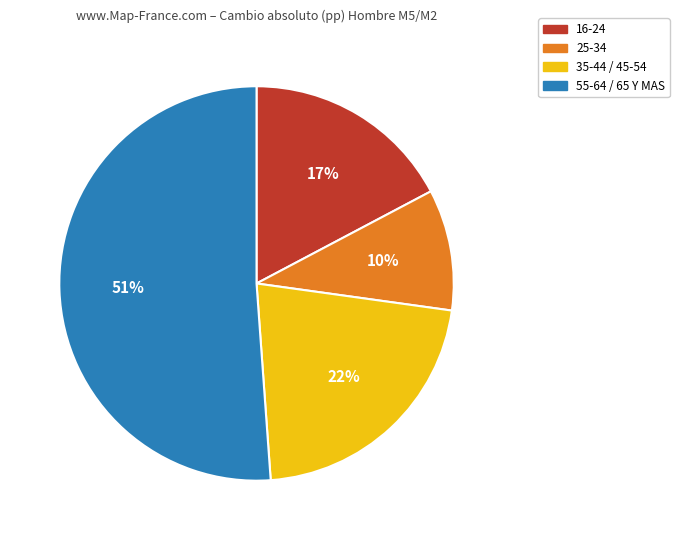

To the nearest percent, what is the difference between the largest and smallest slice percentages?

41%